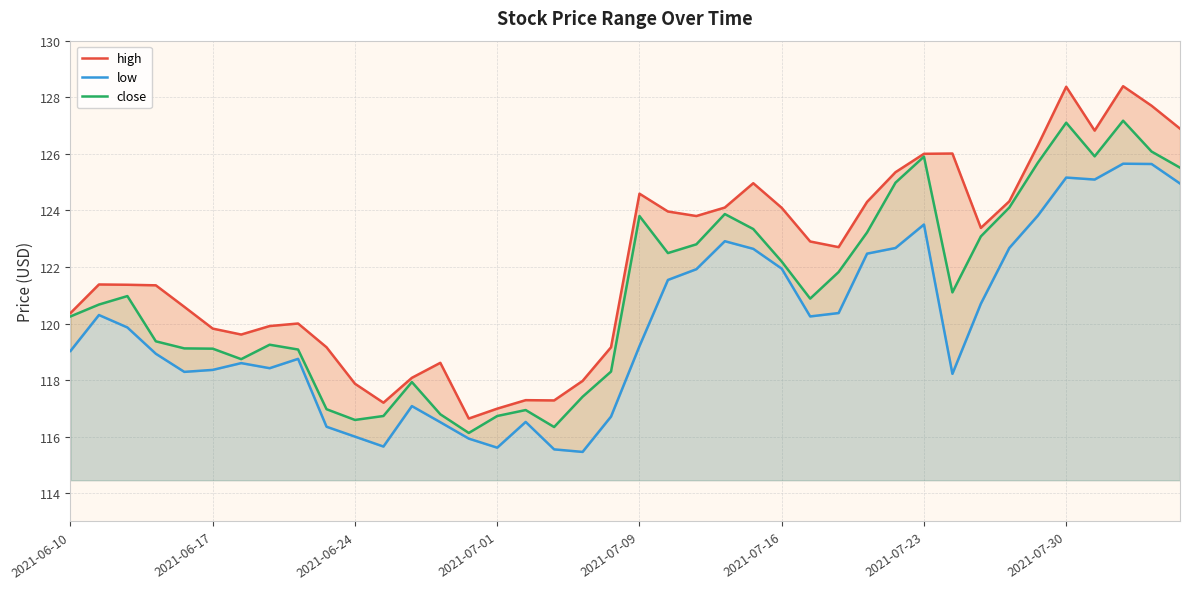

In close, how many points are higher than both neighbors (excluding endpoints)?

9